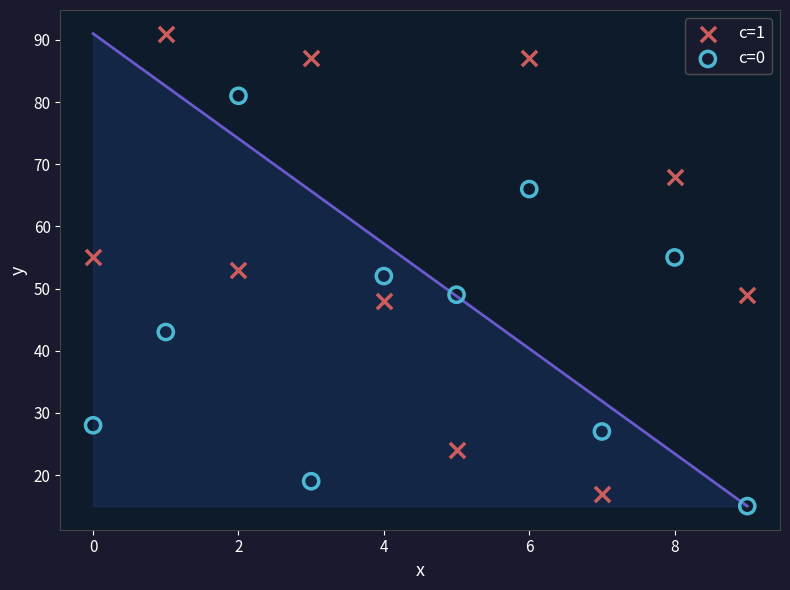

Which series has the widest spread of Y values?

c=1